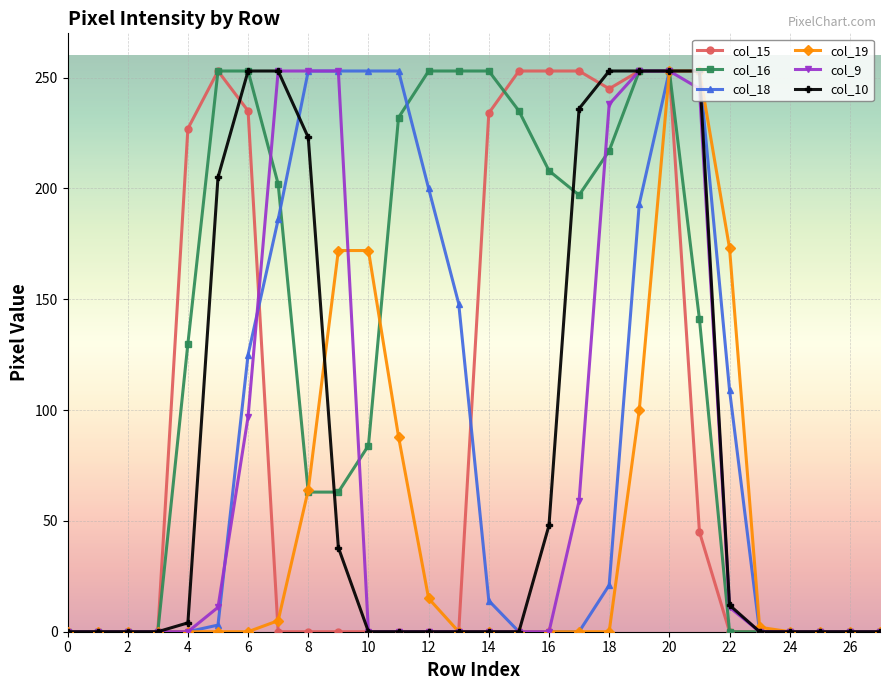

What is the highest value of the col_18 series?

253